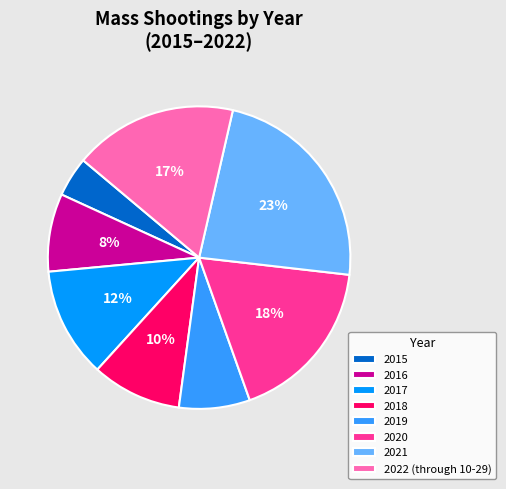

To the nearest percent, what percentage of the pie is 2015?

4%